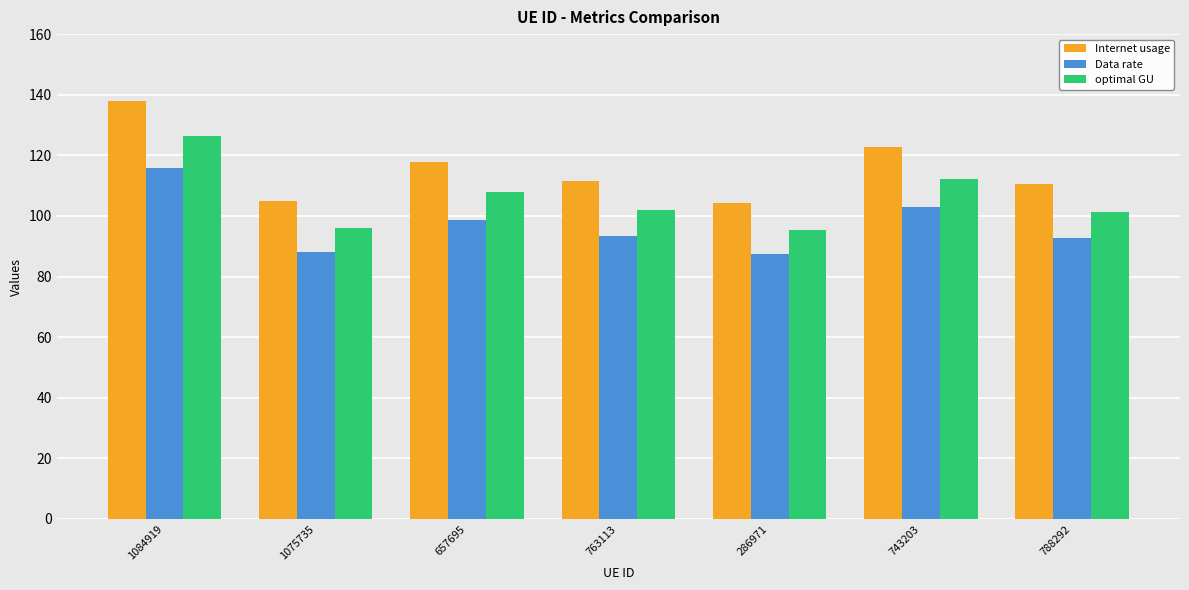

True or false: Internet usage has a value of 29.0 at 1075735.

False